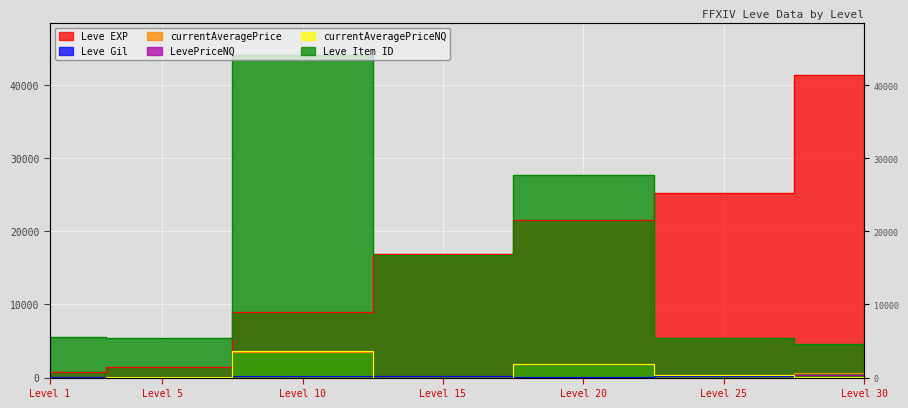

Where does the LevePriceNQ series first go above 300?

Level 10